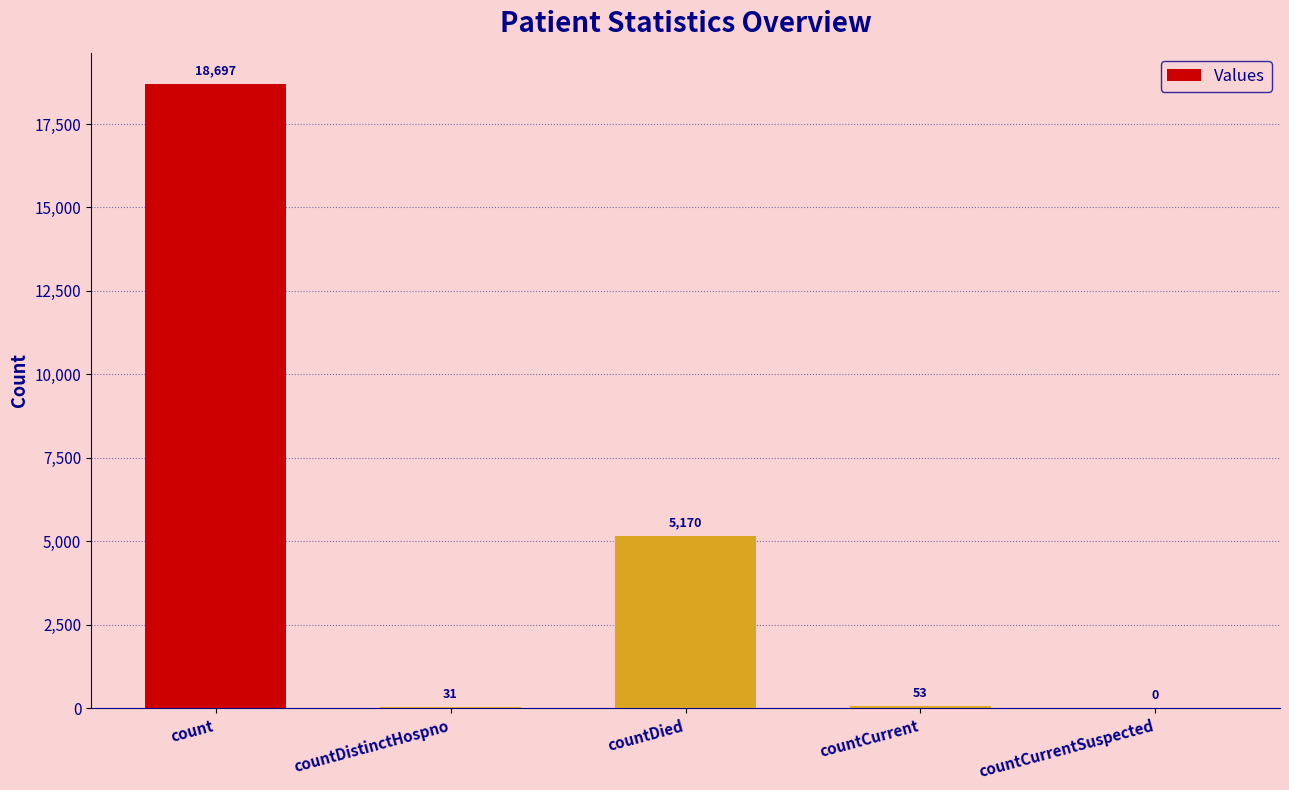

Reading right to left, extract all data points from this chart.

countCurrentSuspected=0	countCurrent=53	countDied=5170	countDistinctHospno=31	count=18697